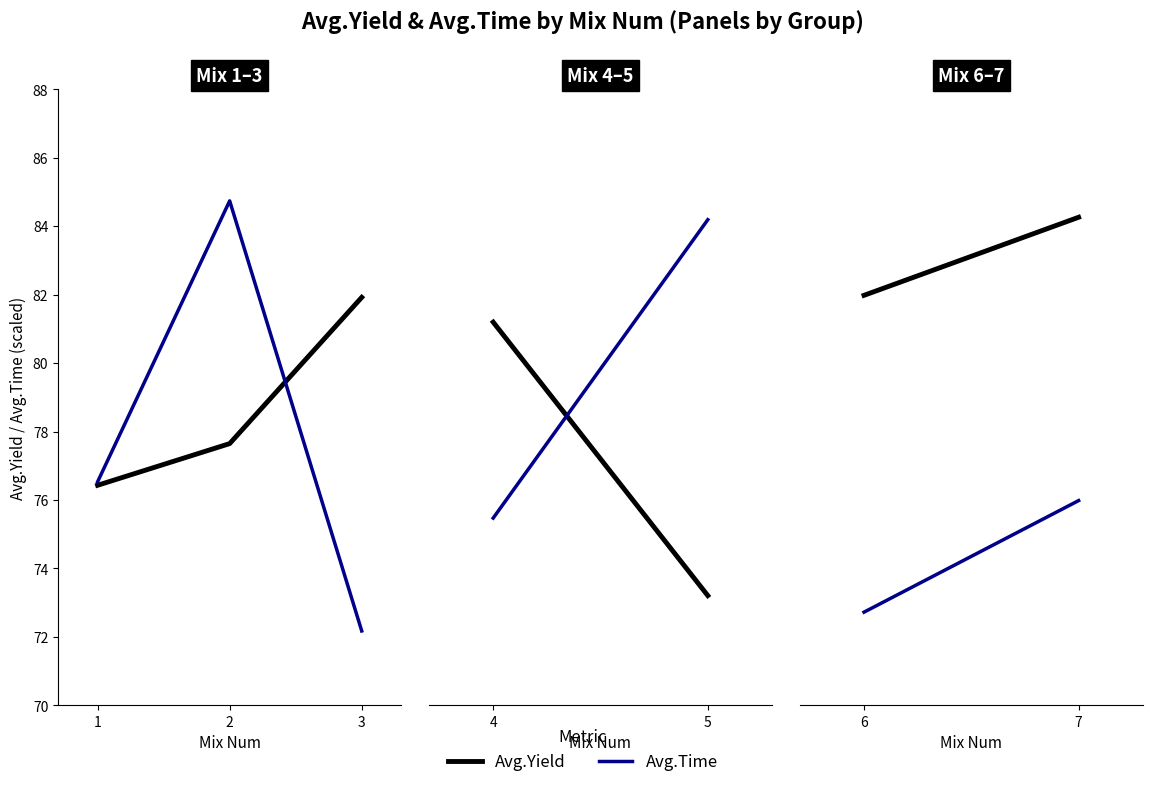

What are all the series names shown in the legend?

Avg.Yield, Avg.Time